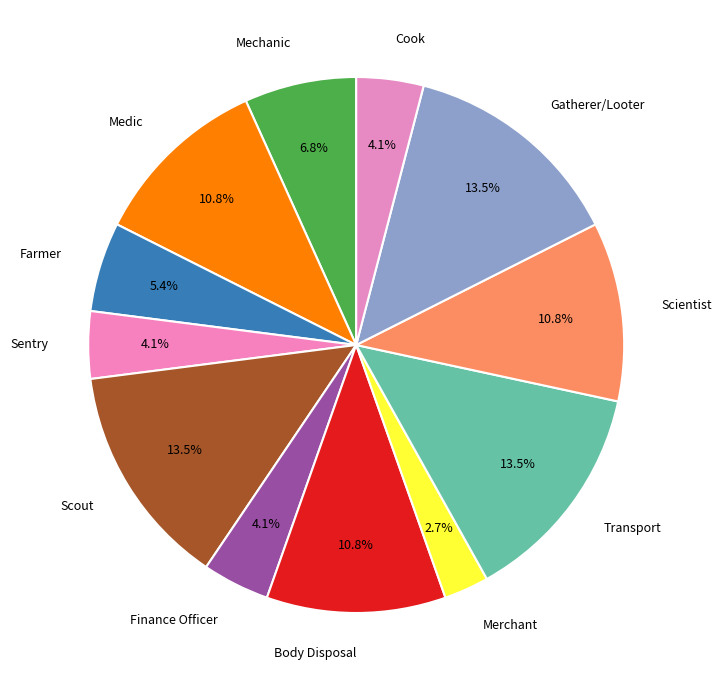

Rank the categories by value from highest to lowest.

Scout, Transport, Gatherer/Looter, Medic, Body Disposal, Scientist, Mechanic, Farmer, Sentry, Finance Officer, Cook, Merchant